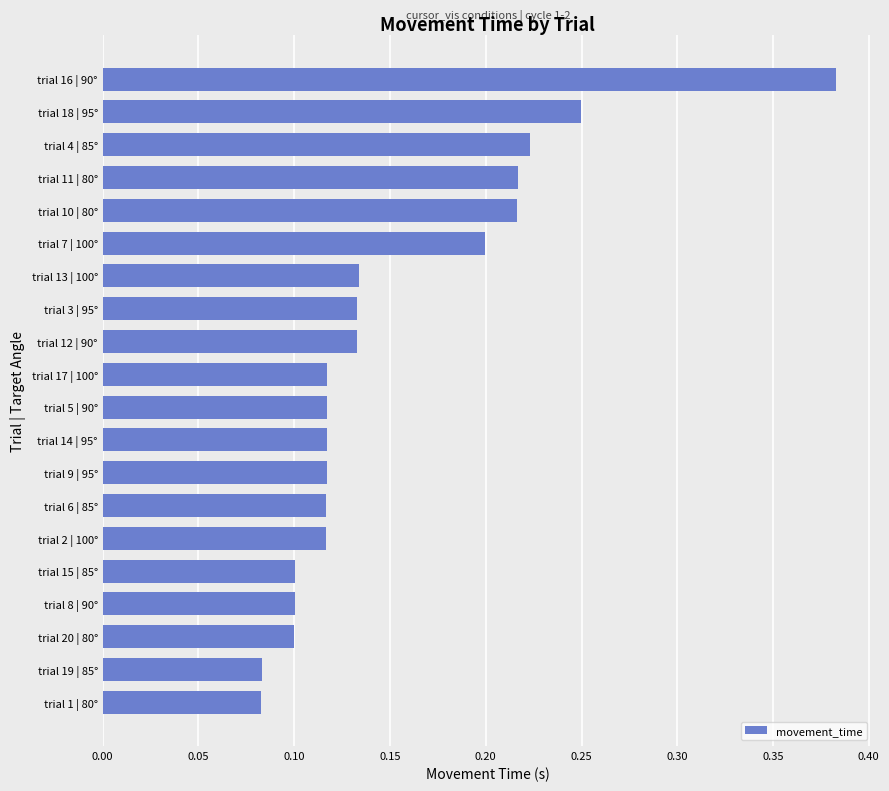

What is the difference between the maximum and second lowest values?

0.3